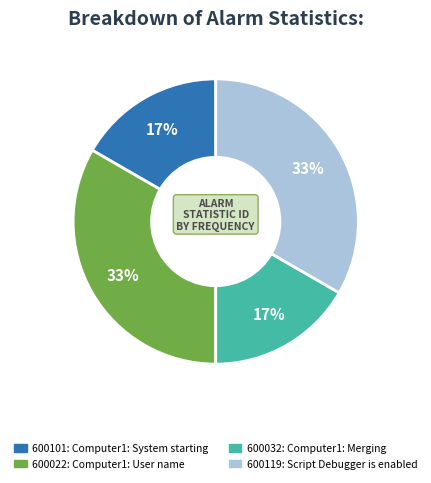

What percentage is the 600119 slice, to the nearest percent?

33%